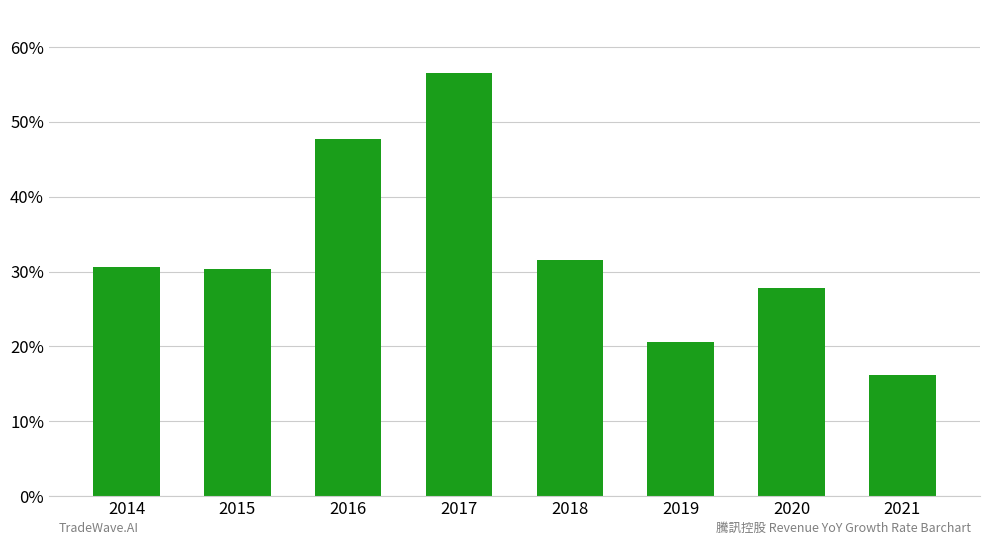

Count the values in the range 0 to 1.

8